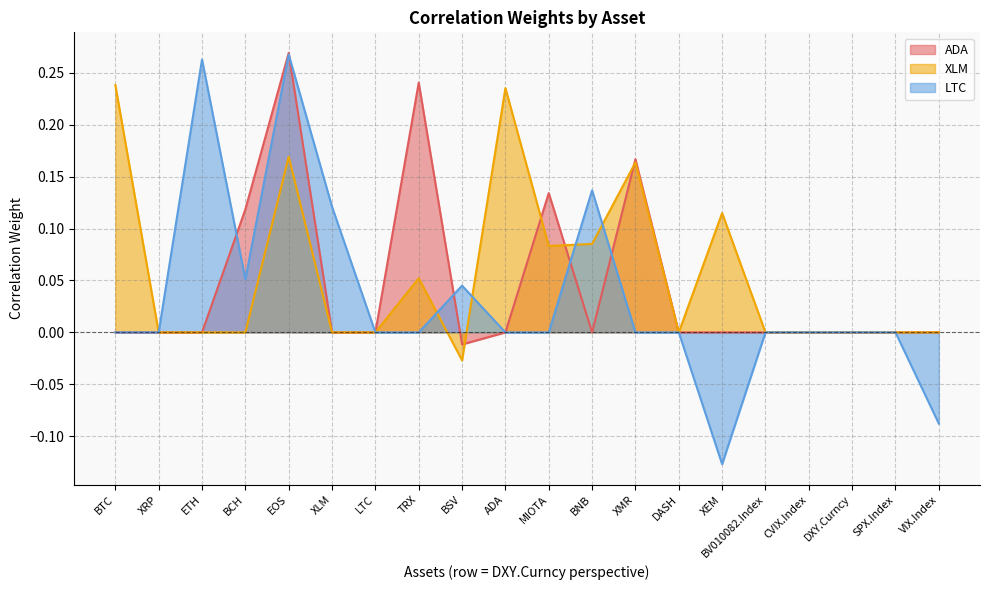

Reading left to right, extract all data points from this chart.

ADA: BTC=0.0	XRP=0.0	ETH=0.0	BCH=0.1	EOS=0.3	XLM=0.0	LTC=0.0	TRX=0.2	BSV=-0.0	ADA=0.0	MIOTA=0.1	BNB=0.0	XMR=0.2	DASH=0.0	XEM=0.0	BV010082.Index=0.0	CVIX.Index=0.0	DXY.Curncy=0.0	SPX.Index=0.0	VIX.Index=0.0
XLM: BTC=0.2	XRP=0.0	ETH=0.0	BCH=0.0	EOS=0.2	XLM=0.0	LTC=0.0	TRX=0.1	BSV=-0.0	ADA=0.2	MIOTA=0.1	BNB=0.1	XMR=0.2	DASH=0.0	XEM=0.1	BV010082.Index=0.0	CVIX.Index=0.0	DXY.Curncy=0.0	SPX.Index=0.0	VIX.Index=0.0
LTC: BTC=0.0	XRP=0.0	ETH=0.3	BCH=0.1	EOS=0.3	XLM=0.1	LTC=0.0	TRX=0.0	BSV=0.0	ADA=0.0	MIOTA=0.0	BNB=0.1	XMR=0.0	DASH=0.0	XEM=-0.1	BV010082.Index=0.0	CVIX.Index=0.0	DXY.Curncy=0.0	SPX.Index=0.0	VIX.Index=-0.1